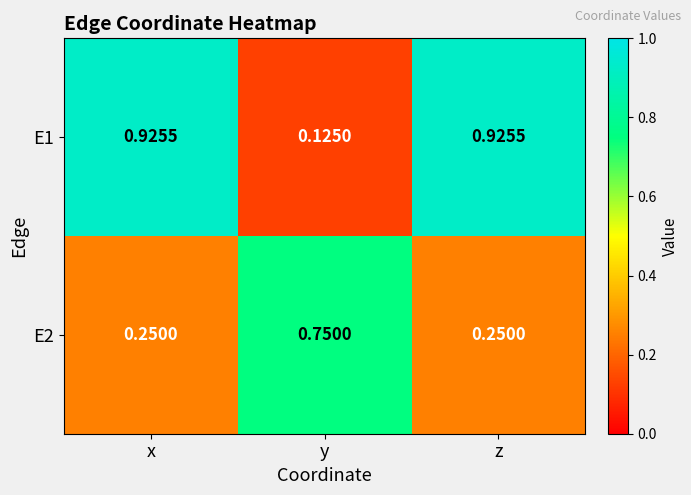

At which category does the chart reach its minimum across all series?

y